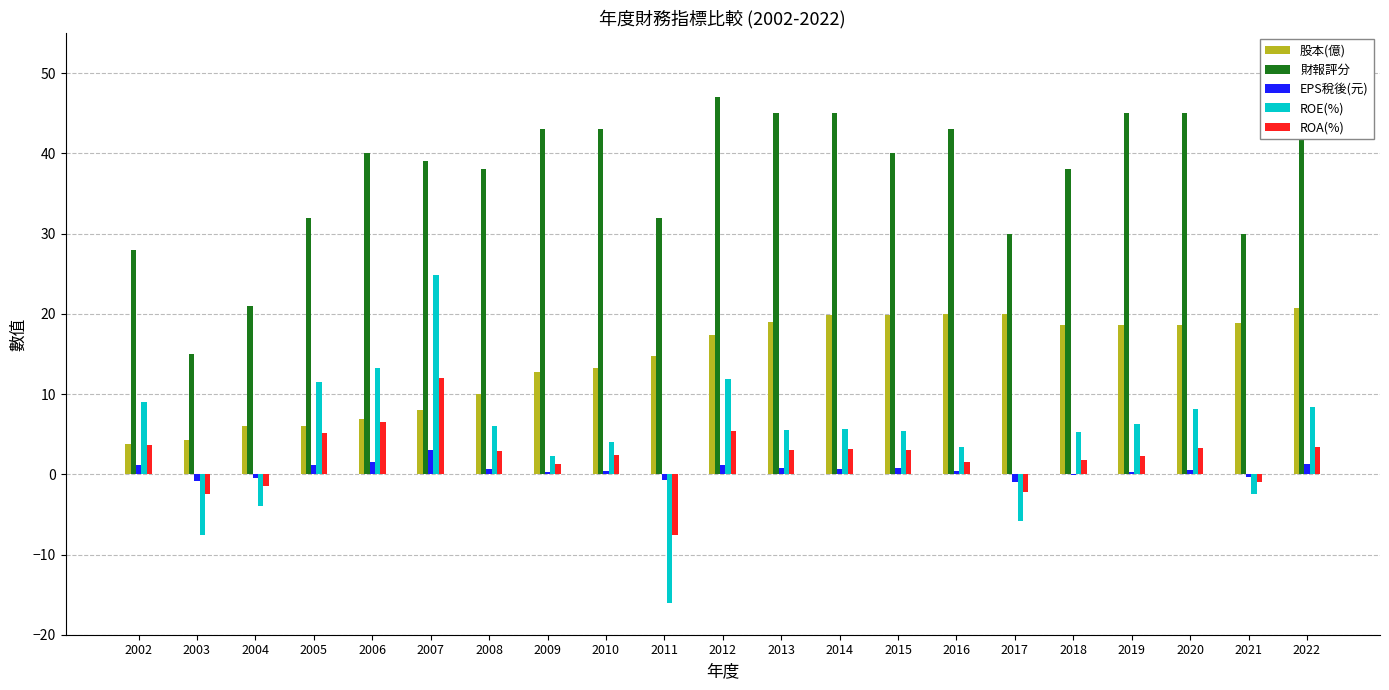

The value of ROE(%) at 2011 is -24.4. True or false?

False